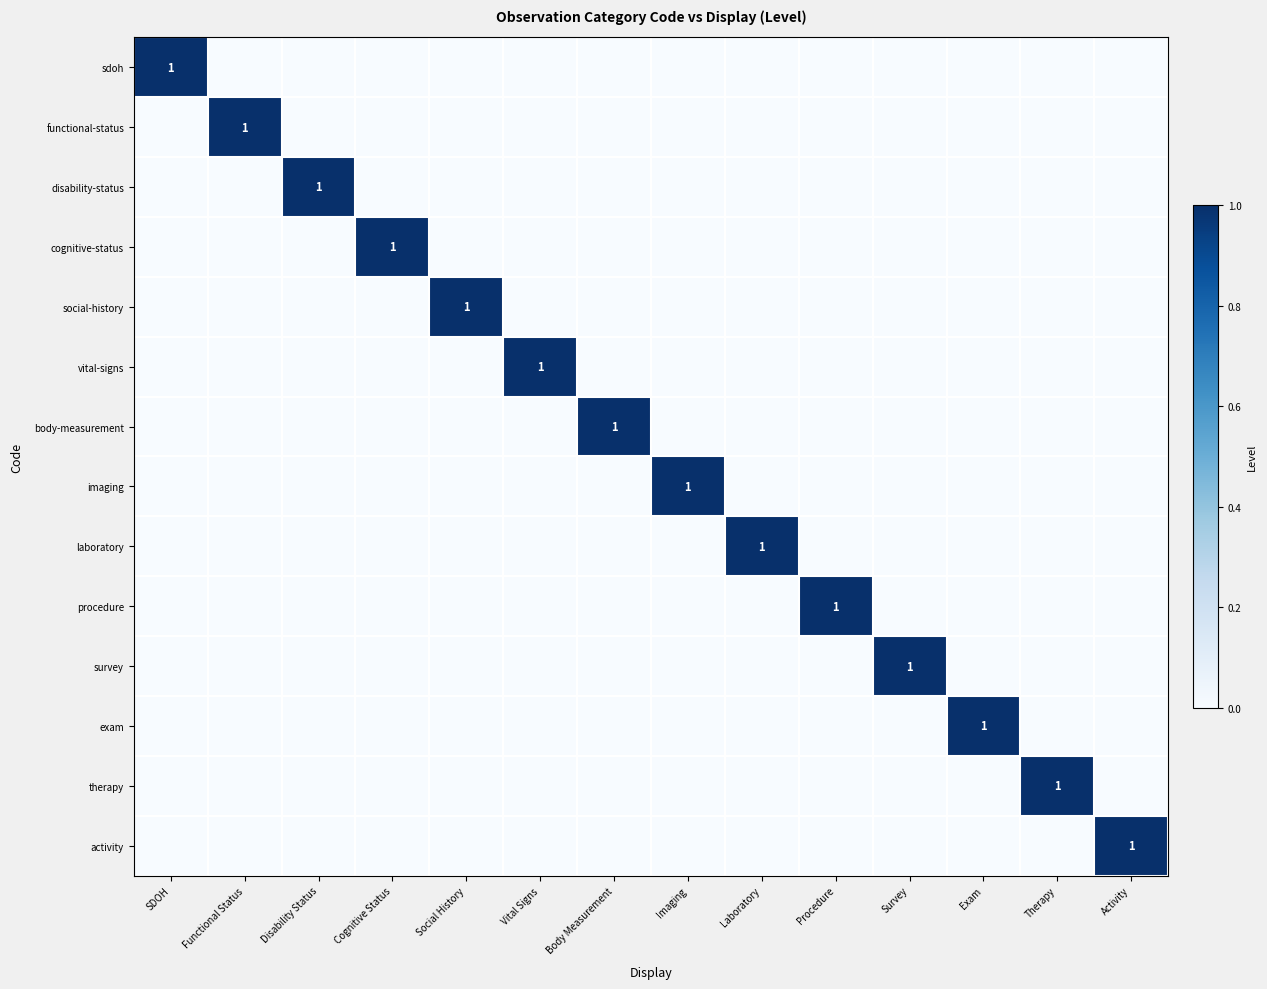

How many cognitive-status values are between 0 and 1?

14